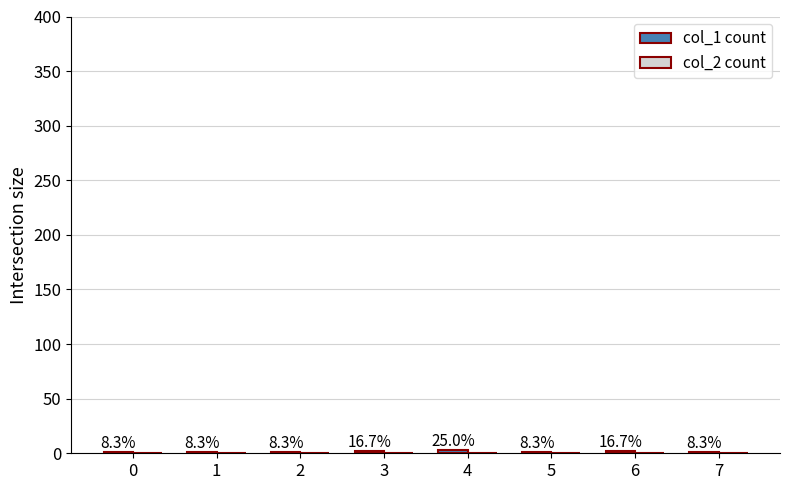

Reading left to right, extract all data points from this chart.

col_1 count: 0=1	1=1	2=1	3=2	4=3	5=1	6=2	7=1
col_2 count: 0=0	1=0	2=0	3=0	4=0	5=0	6=0	7=0